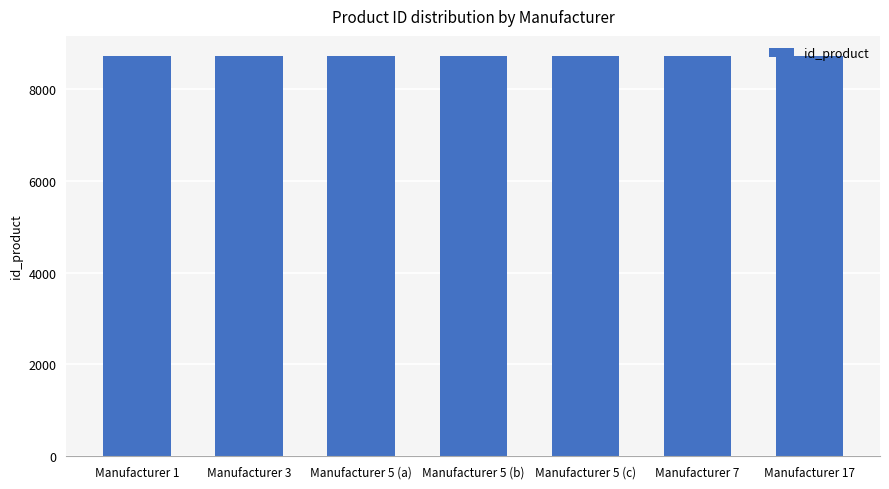

What is the label of the 4th bar from the left?

Manufacturer 5 (b)